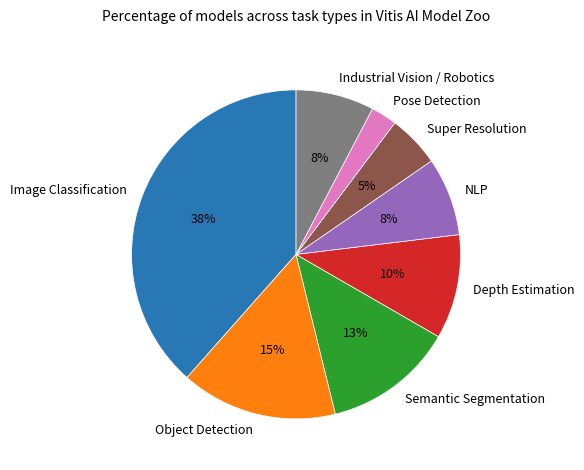

To the nearest percent, what percentage of the pie is Industrial Vision / Robotics?

8%